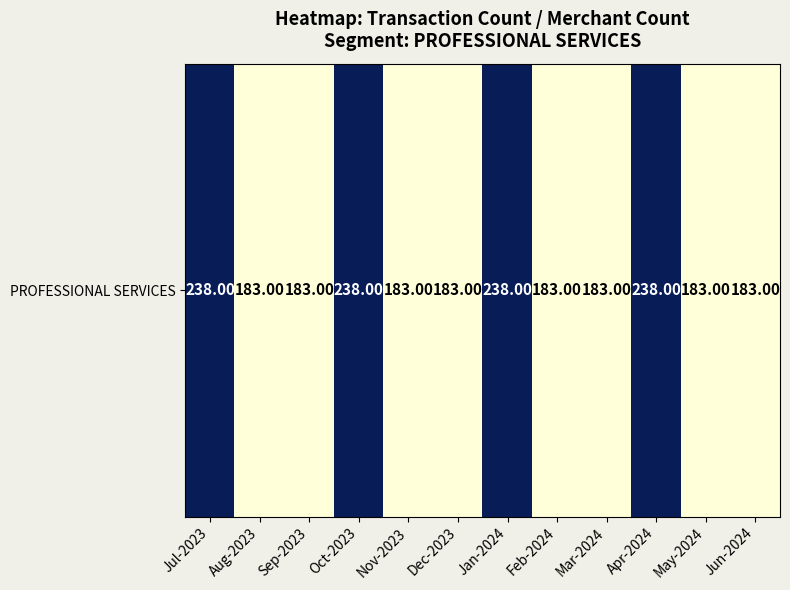

How many data points are above 183?

4